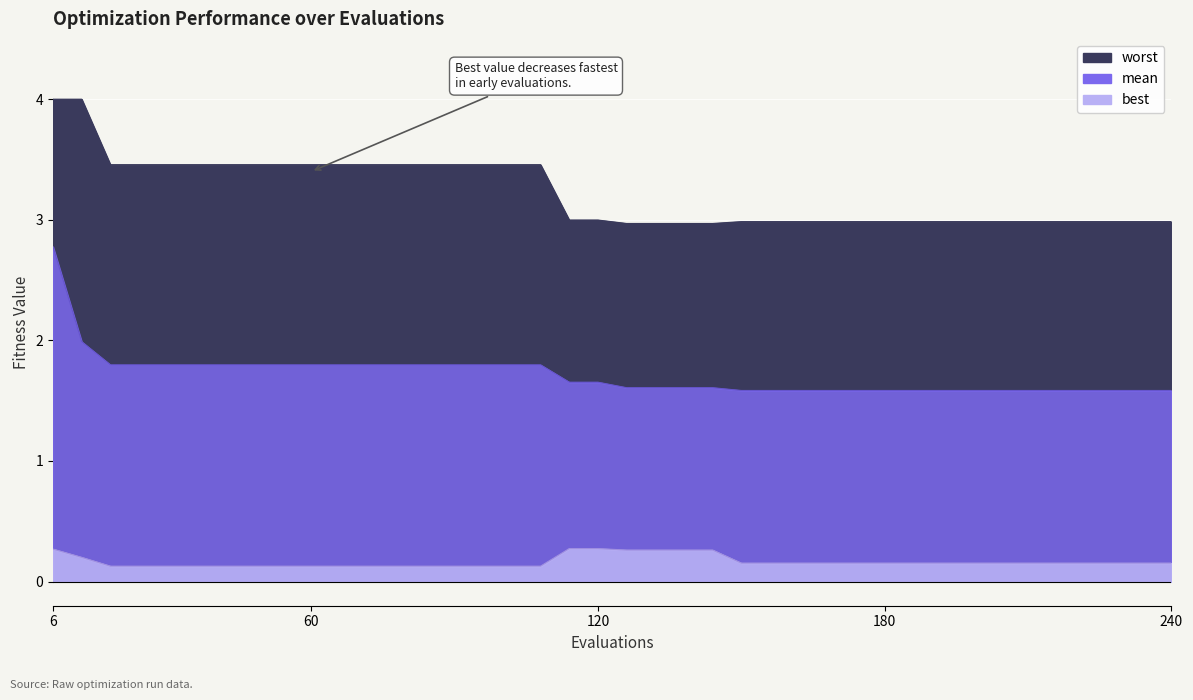

The value of worst at 30 is 1.7. True or false?

False